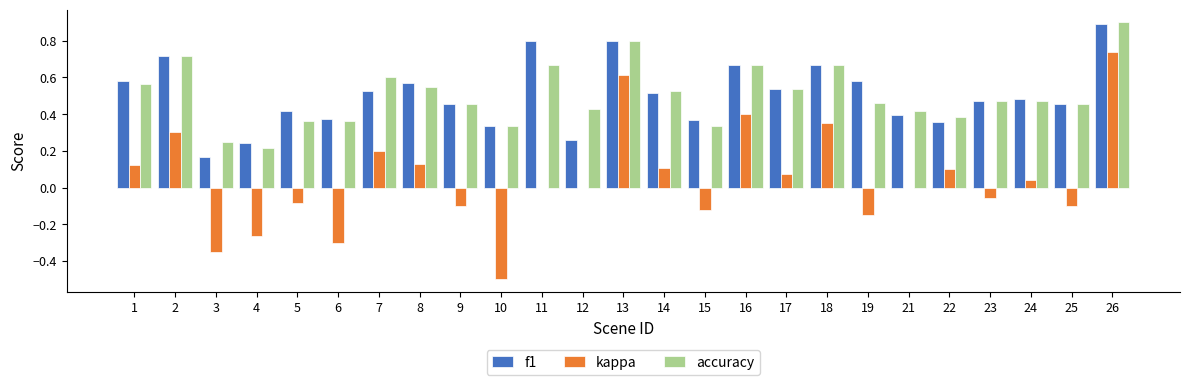

How many data points does each series have?

25